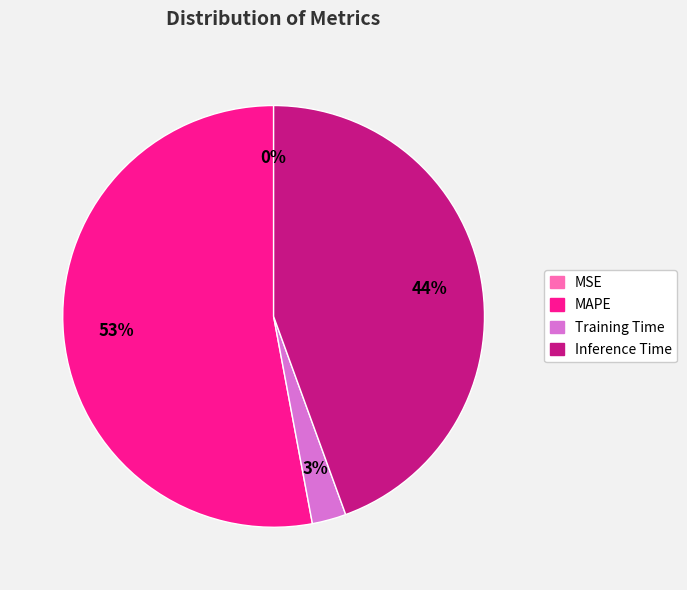

Is there a majority slice in this chart?

Yes